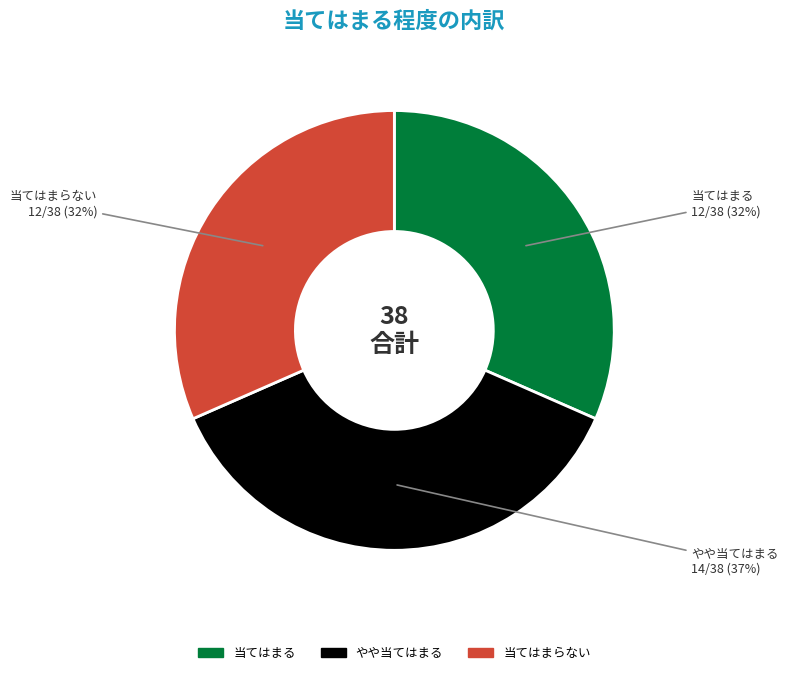

Approximately how many times larger is the value at 当てはまらない compared to やや当てはまる?

0.9